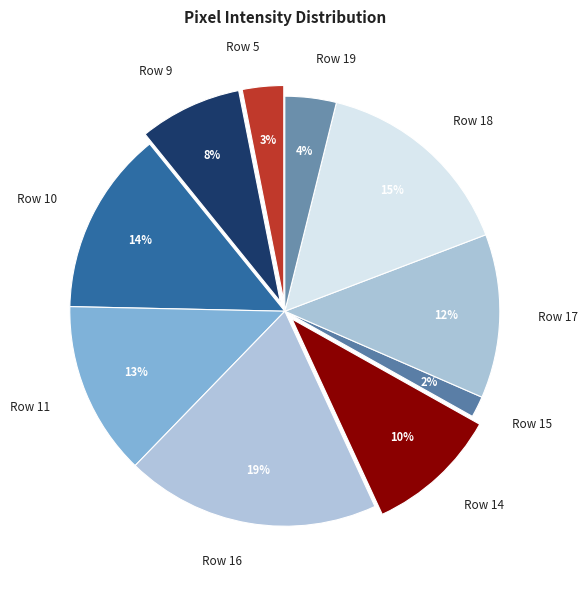

What is the change in value from Row 5 to Row 11?

+132